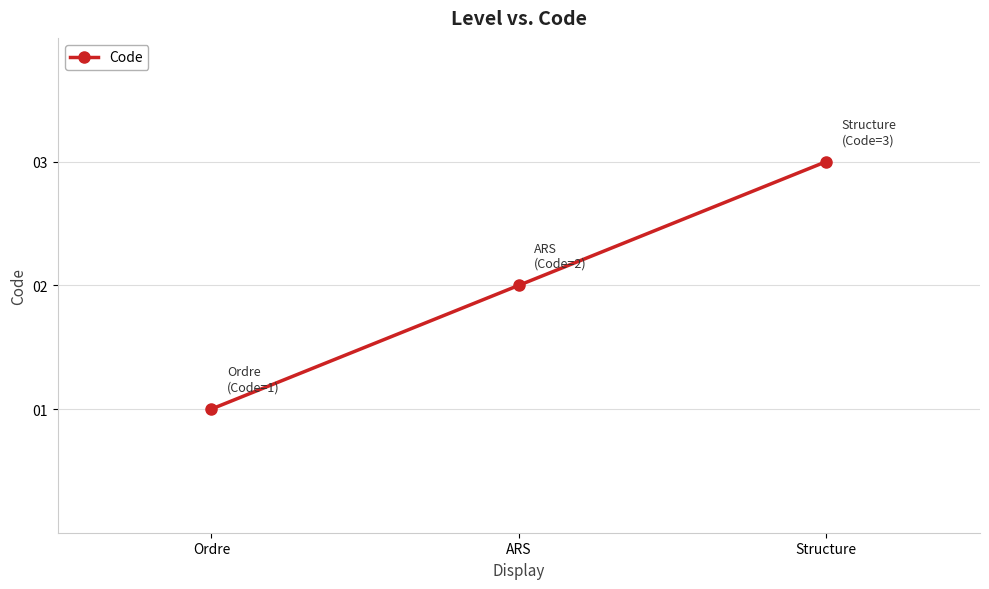

Reading left to right, list all the values displayed in this chart.

1	2	3